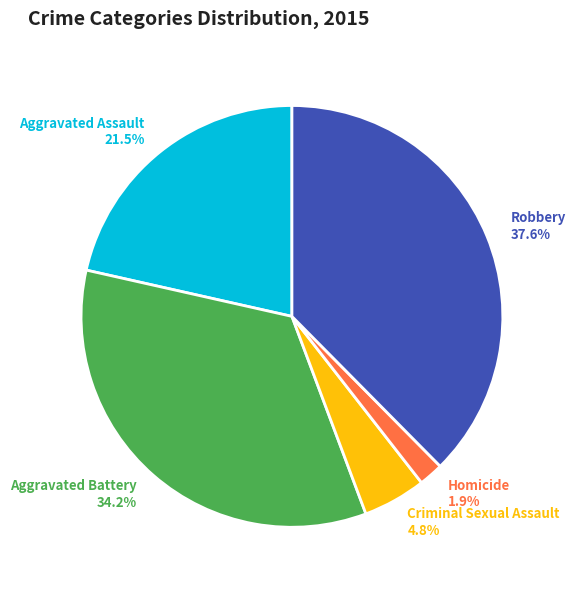

To the nearest percent, what is the average slice percentage?

20%